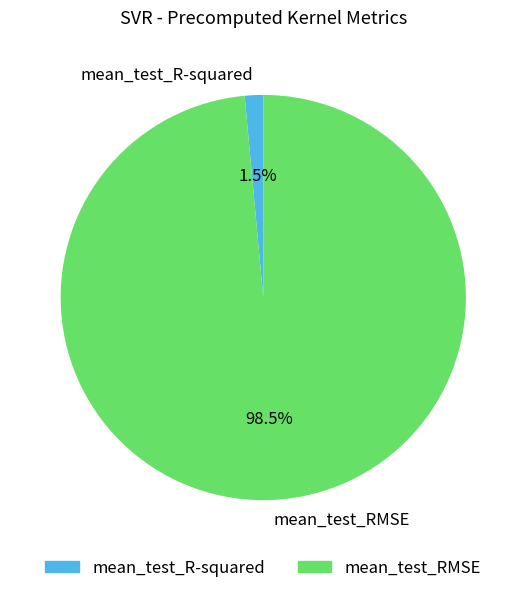

How many segments does this pie chart have?

2